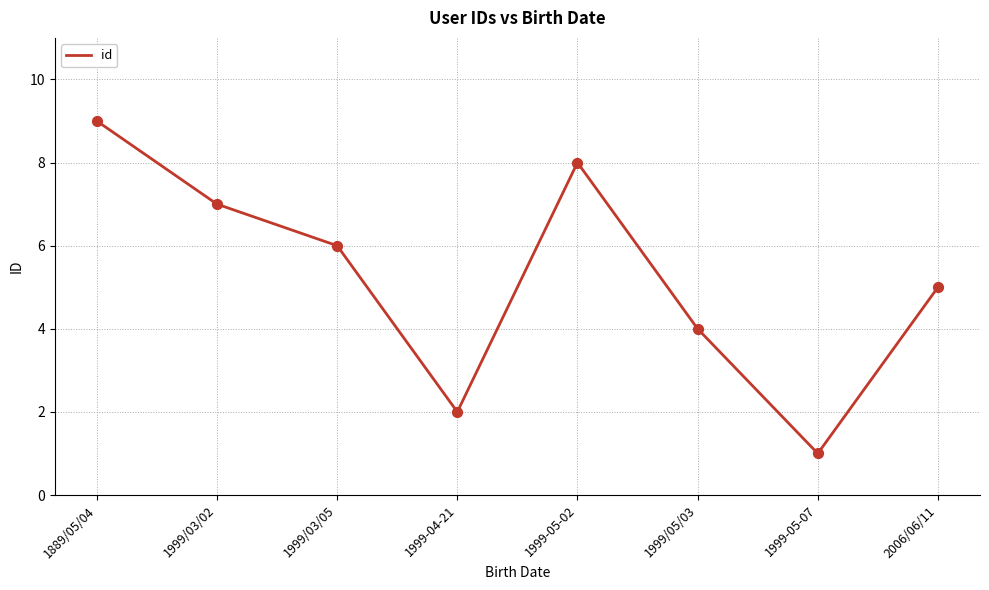

Approximately how many times larger is the value at 1999-05-02 compared to 1999-05-07?

8.0